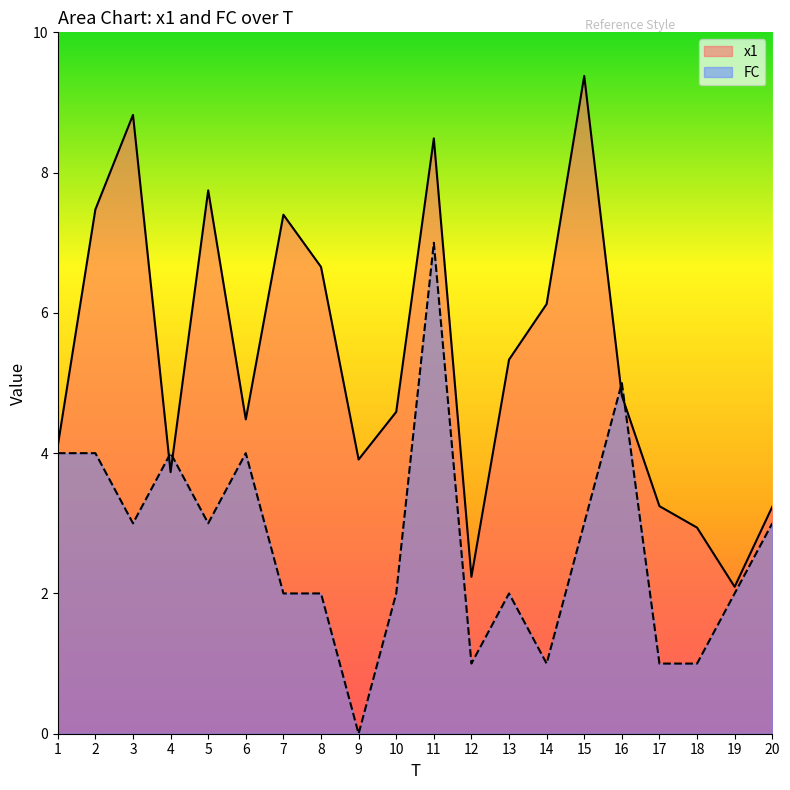

Rank the series by their maximum value, from lowest to highest.

FC, x1